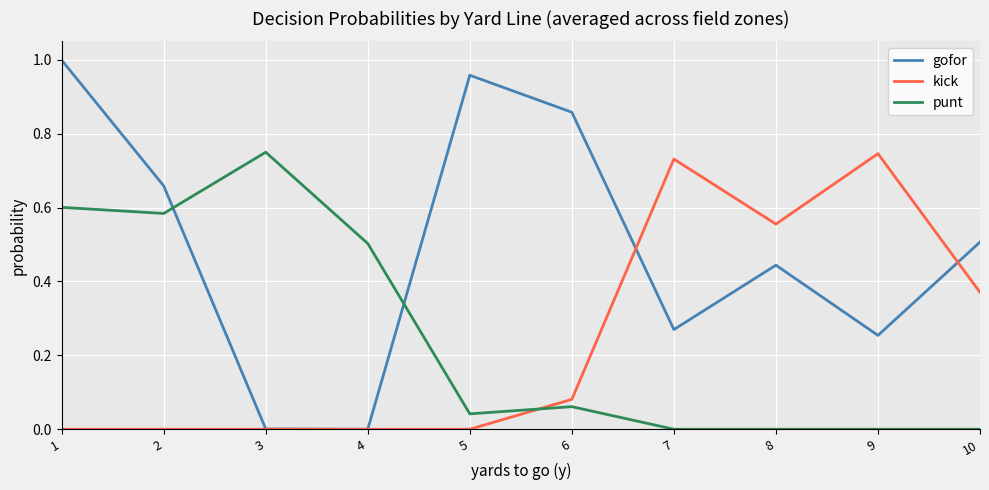

Which series ends up on top after the final intersection of gofor and kick?

gofor